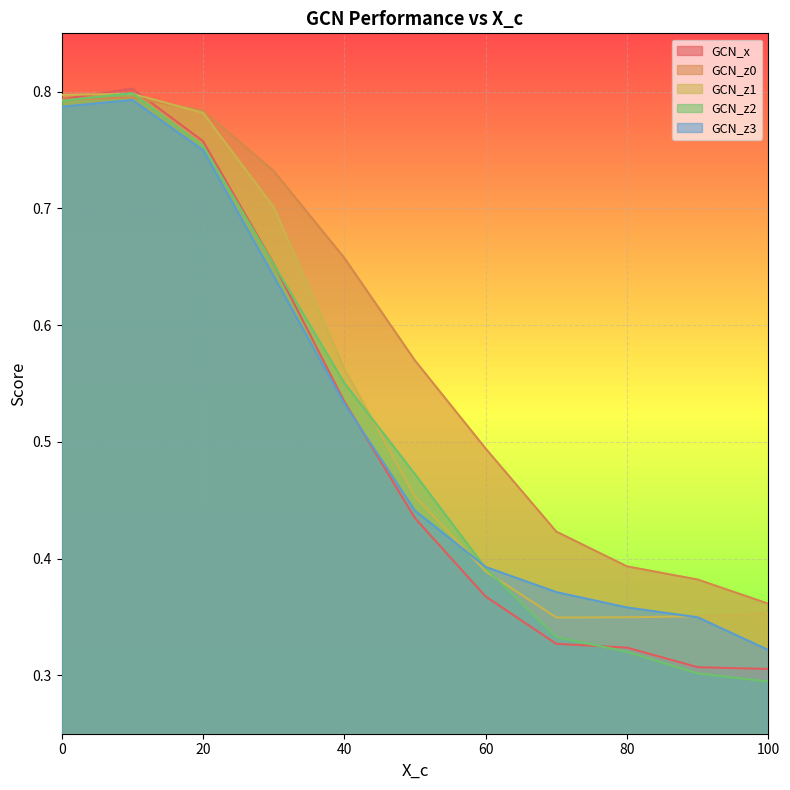

Is it true that GCN_z0 equals 0.3 at 40?

False